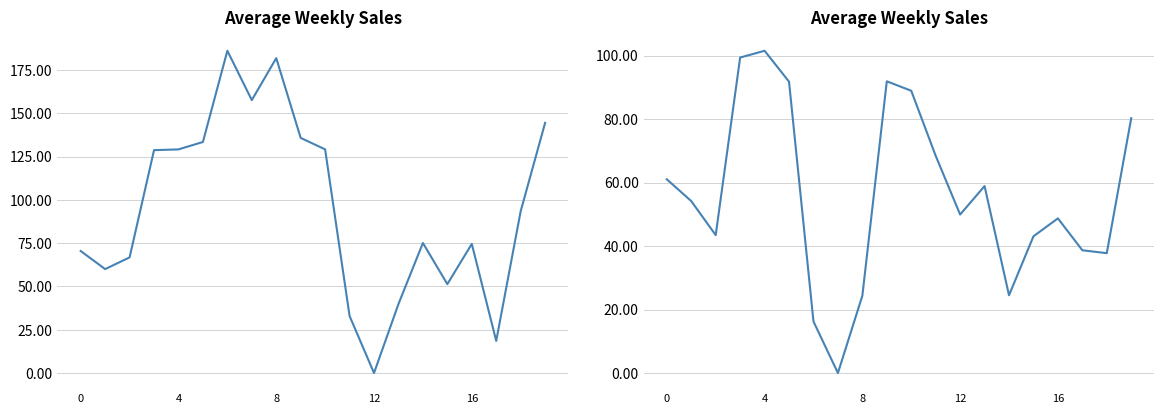

What is the spread (max minus min) of values at 16?

27.6